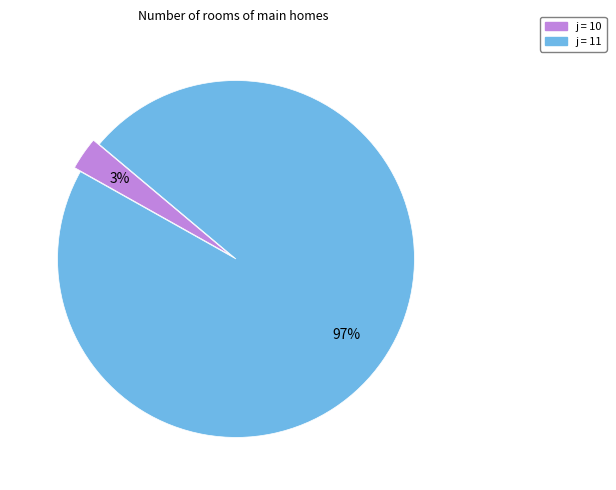

Does any single category account for the majority?

Yes